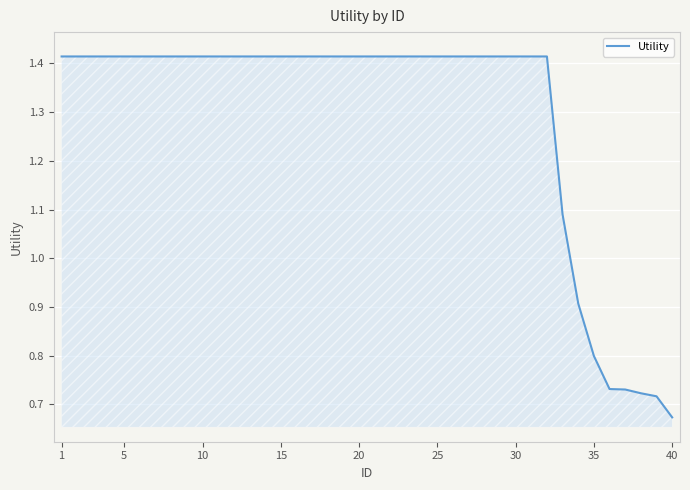

Which label corresponds to the smallest value in the chart?

40